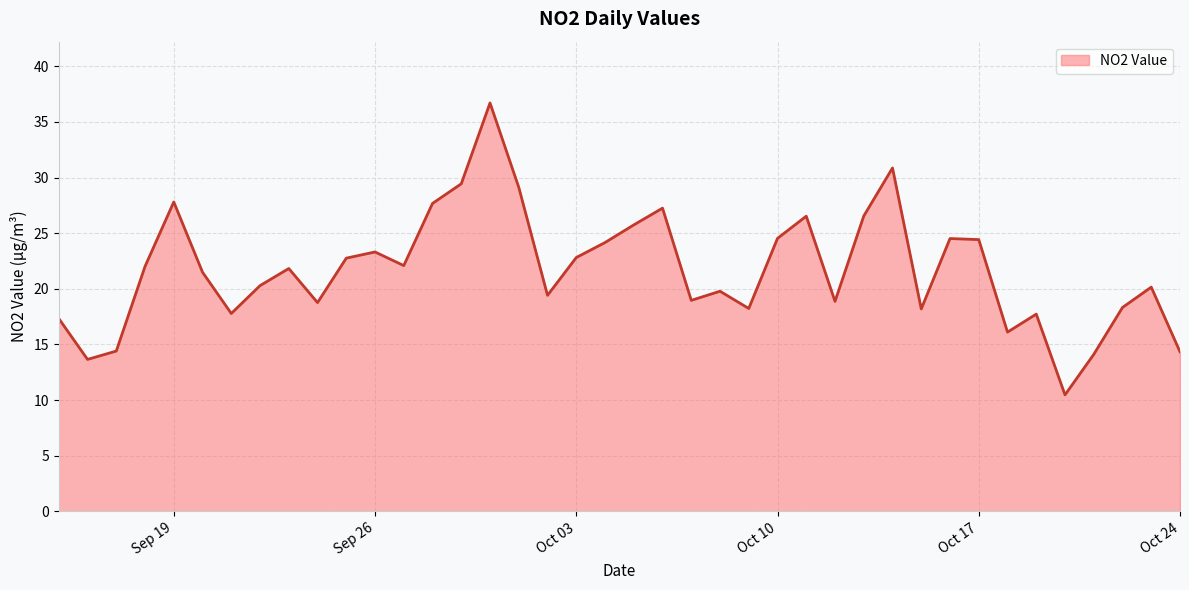

What is the smallest value displayed?

10.5